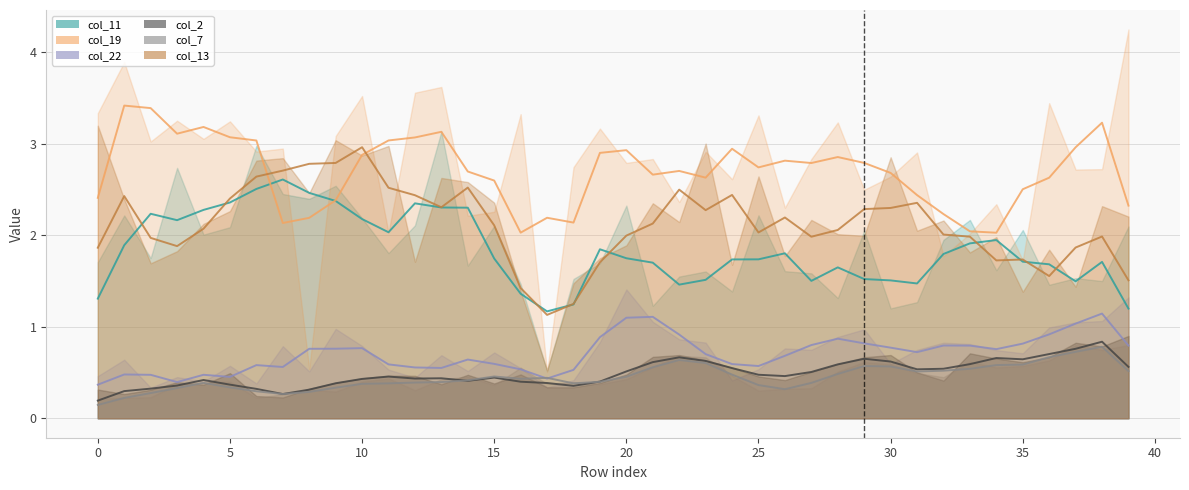

What is the greatest value displayed?

3.4